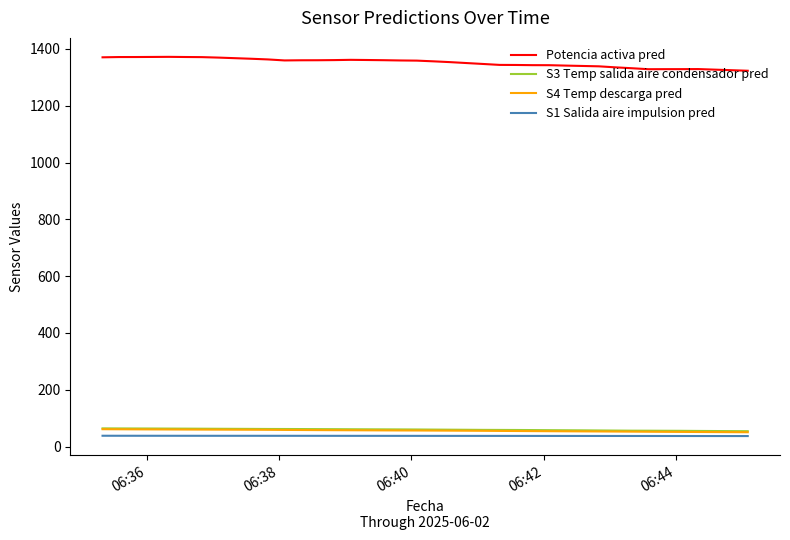

What is the minimum value shown in the chart?

37.1